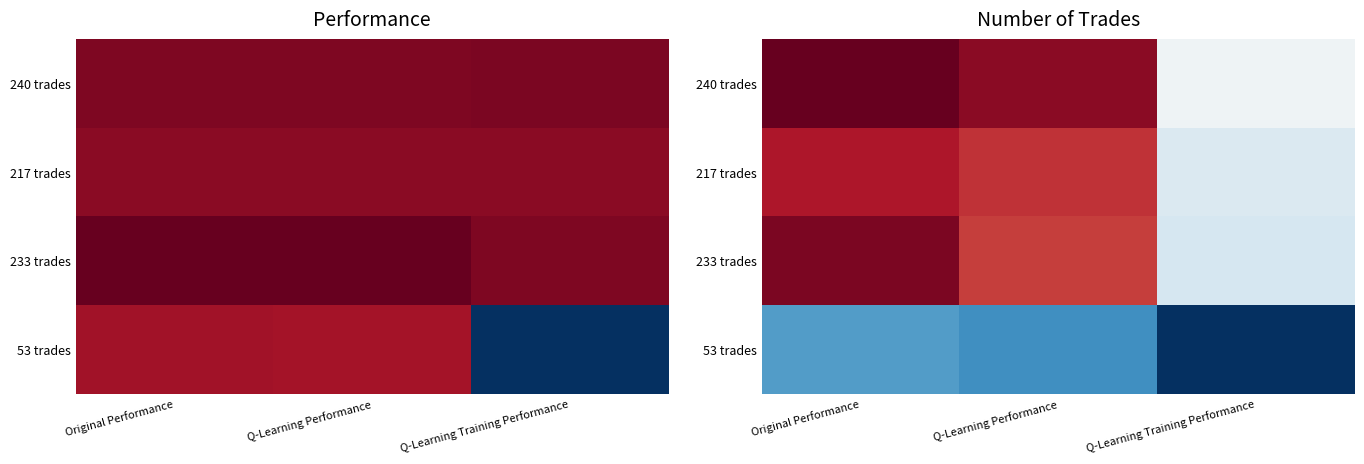

List the series in order of their peak value, highest first.

240 trades, 233 trades, 217 trades, 53 trades